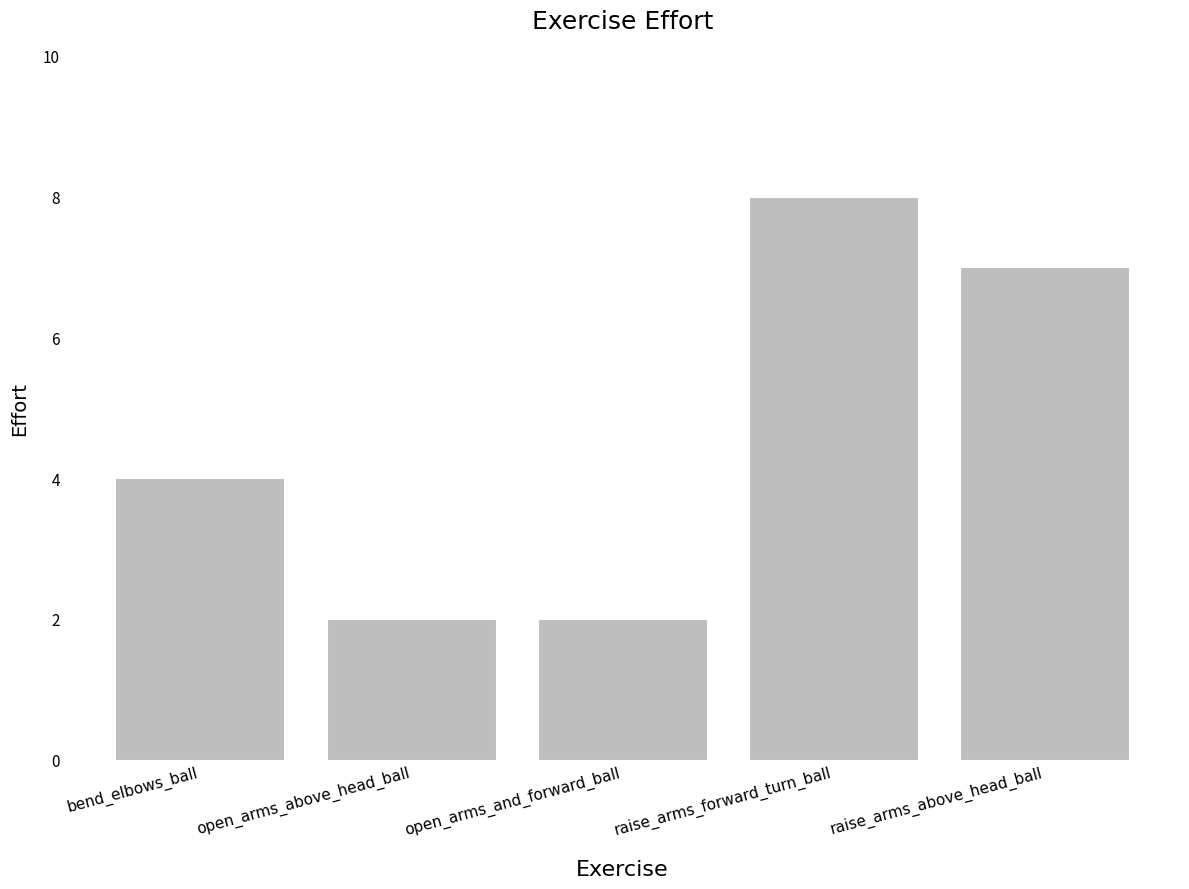

What is the ratio of the value at bend_elbows_ball to the value at raise_arms_forward_turn_ball?

0.5